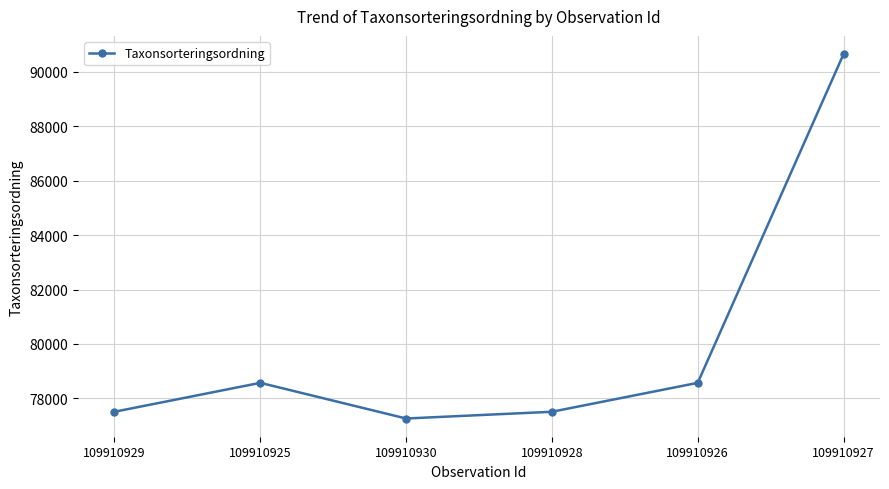

True or false: the data has more than 2 interior local peaks.

False